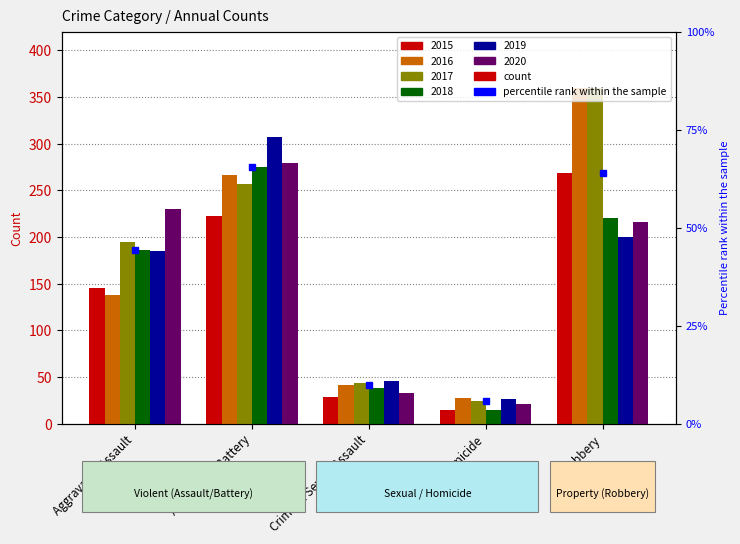

The value of 2020 at Aggravated Battery is 466. True or false?

False